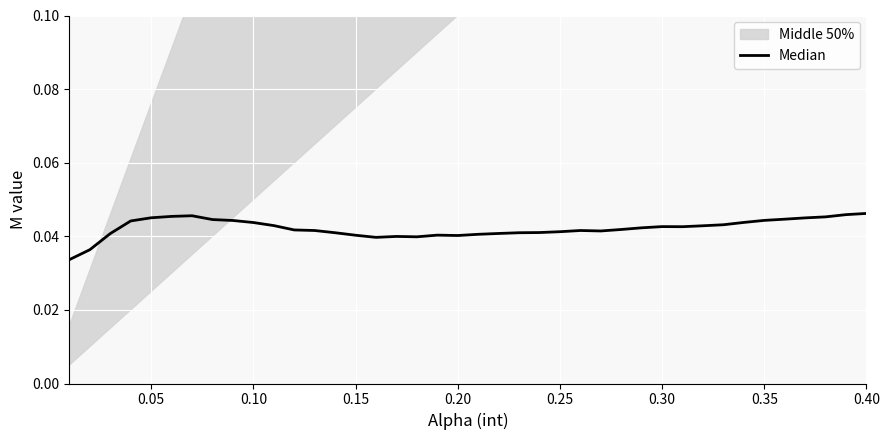

True or false: the data shows 0.0 at 0.40.

True